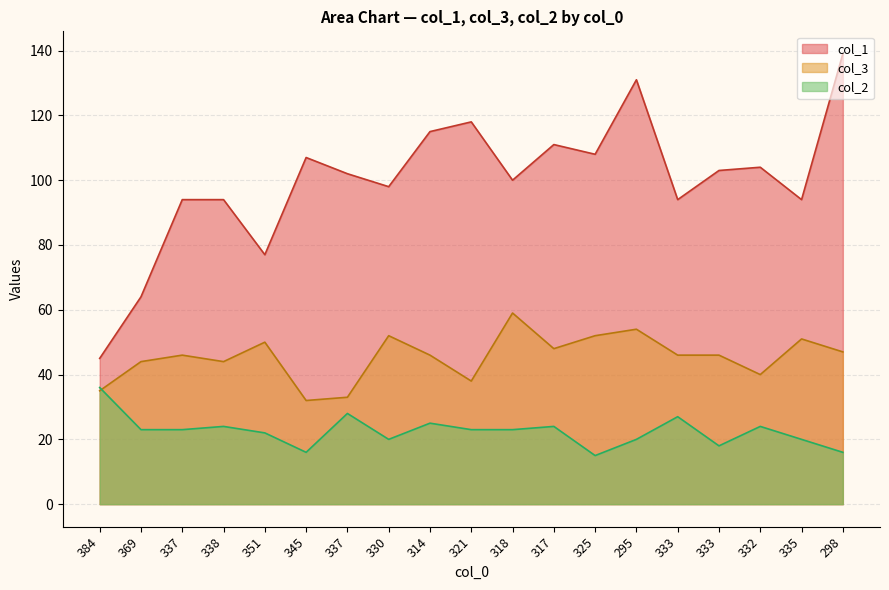

What is the difference between the maximum and second lowest values in the col_3 series?

26